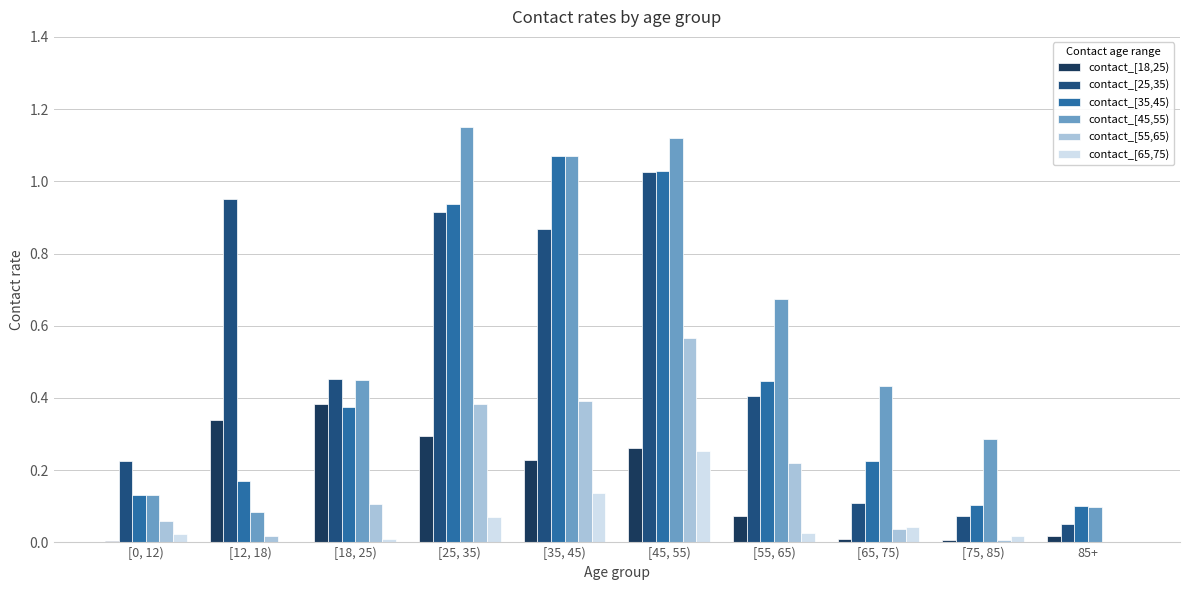

Is it true that contact_[25,35) equals 0.5 at [45, 55)?

False